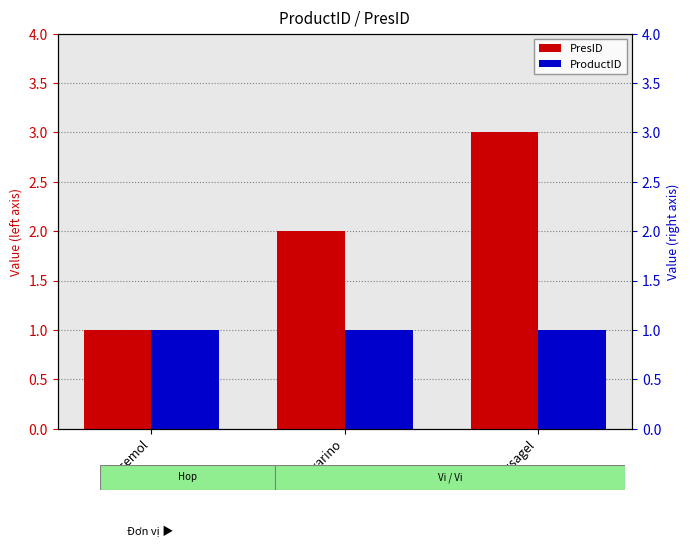

Where is PresID nearest to the value 2?

Avarino